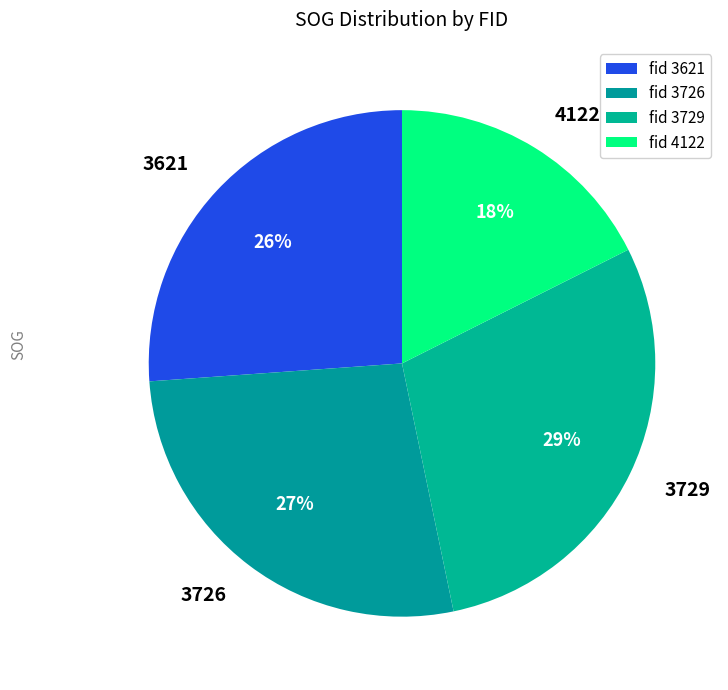

To the nearest percent, what percentage of the pie is 3726?

27%